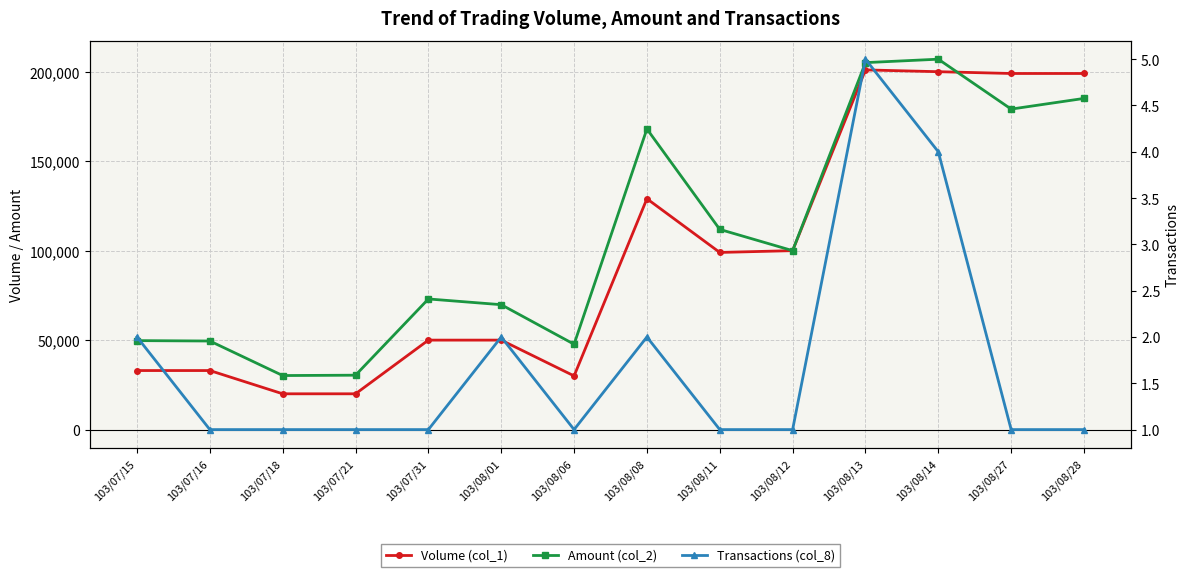

Reading left to right, extract all data points from this chart.

Volume (col_1): 103/07/15=33000	103/07/16=33000	103/07/18=20000	103/07/21=20000	103/07/31=50000	103/08/01=50000	103/08/06=30000	103/08/08=129000	103/08/11=99000	103/08/12=100000	103/08/13=201000	103/08/14=200000	103/08/27=199000	103/08/28=199000
Amount (col_2): 103/07/15=49720	103/07/16=49500	103/07/18=30200	103/07/21=30400	103/07/31=73000	103/08/01=69800	103/08/06=47700	103/08/08=168000	103/08/11=111870	103/08/12=100000	103/08/13=205070	103/08/14=206990	103/08/27=179100	103/08/28=185070
Transactions (col_8): 103/07/15=2	103/07/16=1	103/07/18=1	103/07/21=1	103/07/31=1	103/08/01=2	103/08/06=1	103/08/08=2	103/08/11=1	103/08/12=1	103/08/13=5	103/08/14=4	103/08/27=1	103/08/28=1